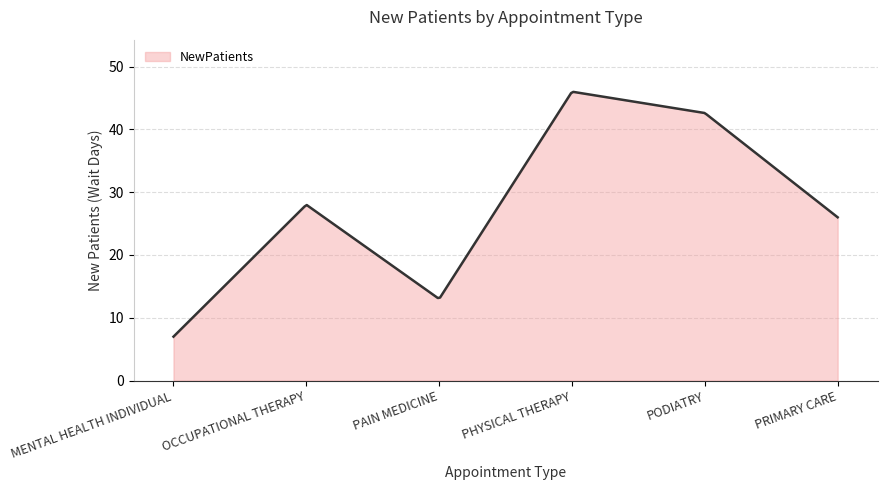

What is the smallest value displayed?

7.0